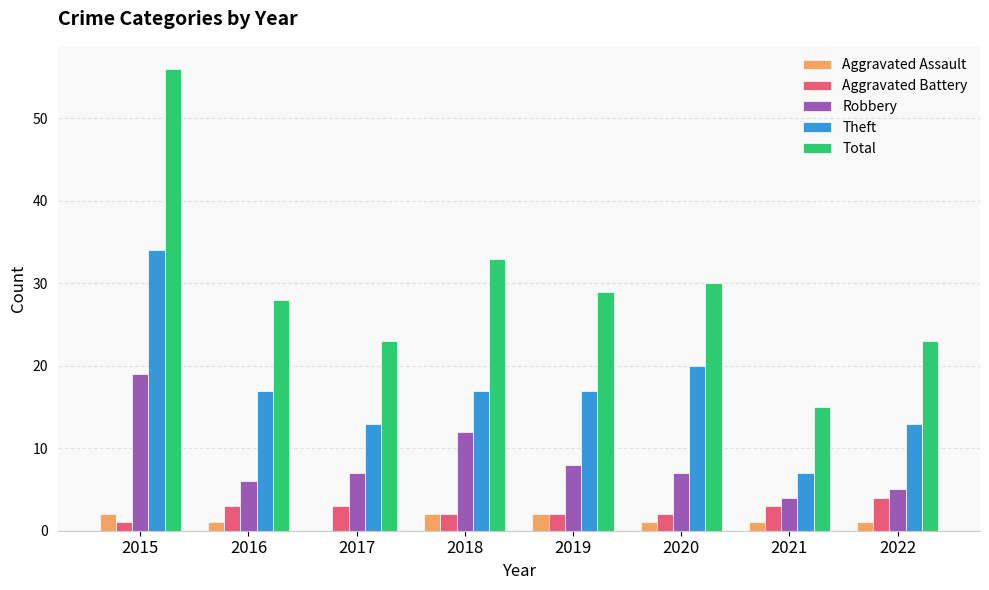

The value of Aggravated Battery at 2022 is 6. True or false?

False